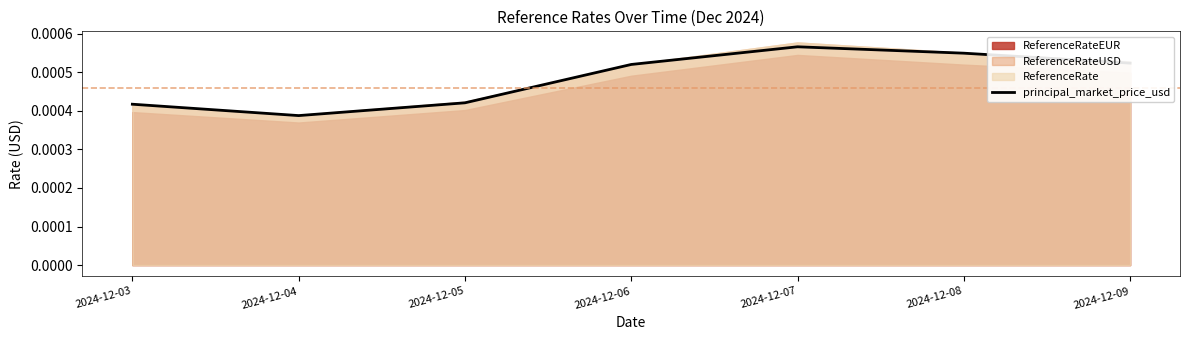

How many lines are shown in the chart?

1